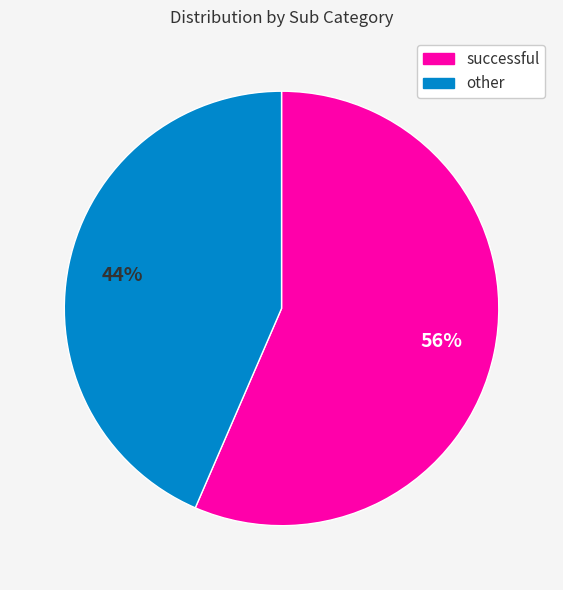

Does any single category account for the majority?

Yes